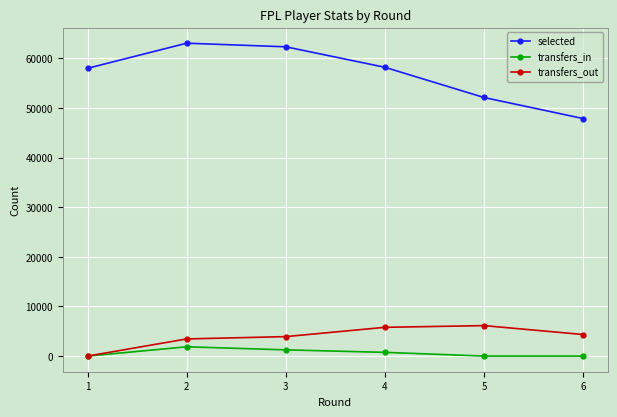

The value of transfers_out at 4 is 5794. True or false?

True